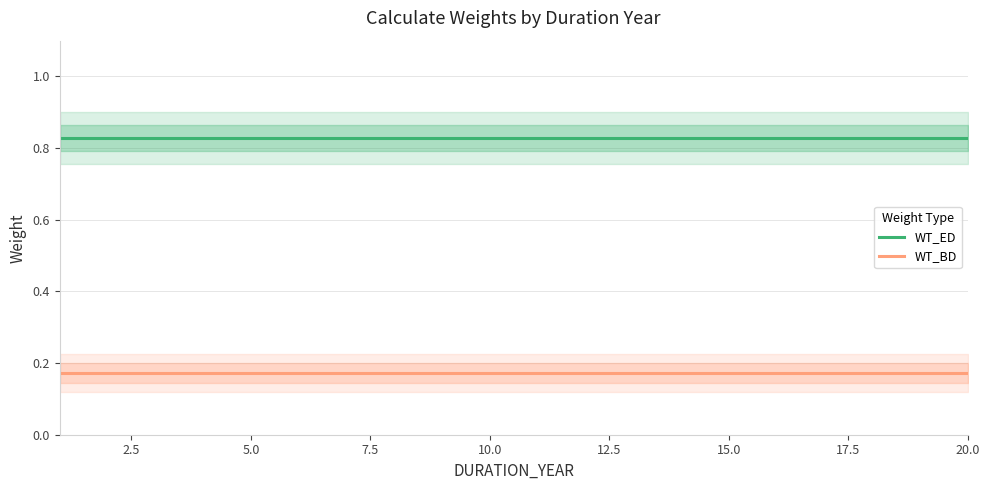

What is the highest value of the WT_ED series?

0.8